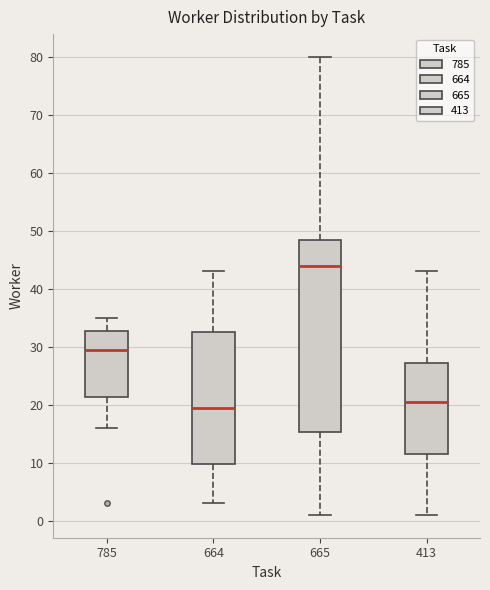

Which box has the highest median line?

665